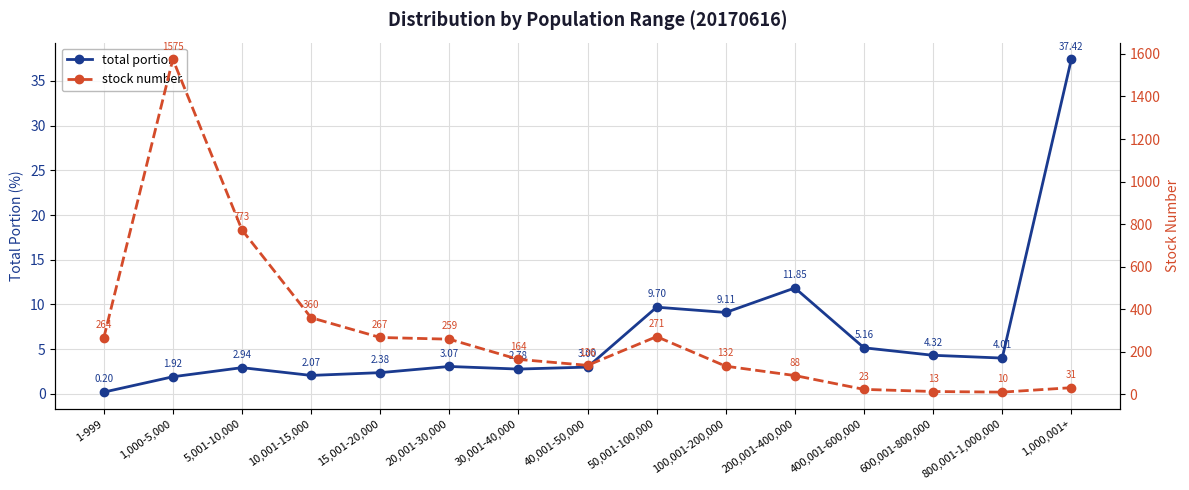

At which label does total portion first exceed 3?

20,001-30,000